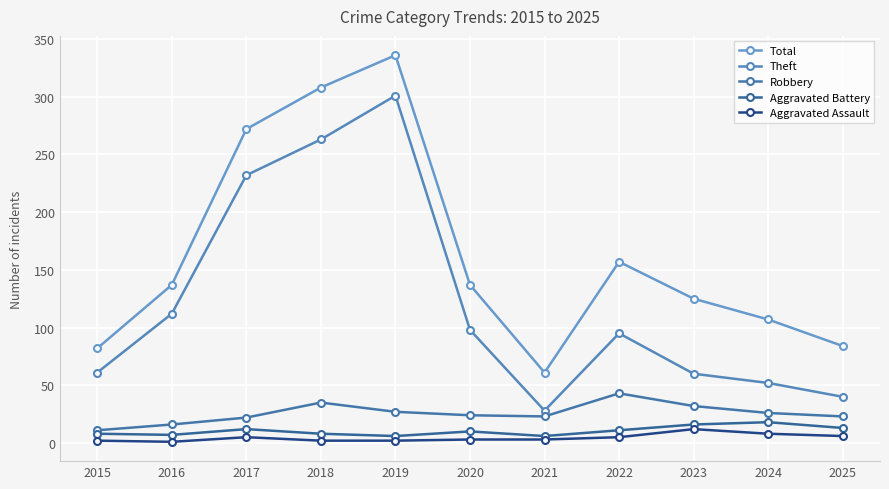

Reading left to right, list all the values displayed in this chart.

Total: 2015=82	2016=137	2017=272	2018=308	2019=336	2020=137	2021=61	2022=157	2023=125	2024=107	2025=84
Theft: 2015=61	2016=112	2017=232	2018=263	2019=301	2020=98	2021=28	2022=95	2023=60	2024=52	2025=40
Robbery: 2015=11	2016=16	2017=22	2018=35	2019=27	2020=24	2021=23	2022=43	2023=32	2024=26	2025=23
Aggravated Battery: 2015=8	2016=7	2017=12	2018=8	2019=6	2020=10	2021=6	2022=11	2023=16	2024=18	2025=13
Aggravated Assault: 2015=2	2016=1	2017=5	2018=2	2019=2	2020=3	2021=3	2022=5	2023=12	2024=8	2025=6